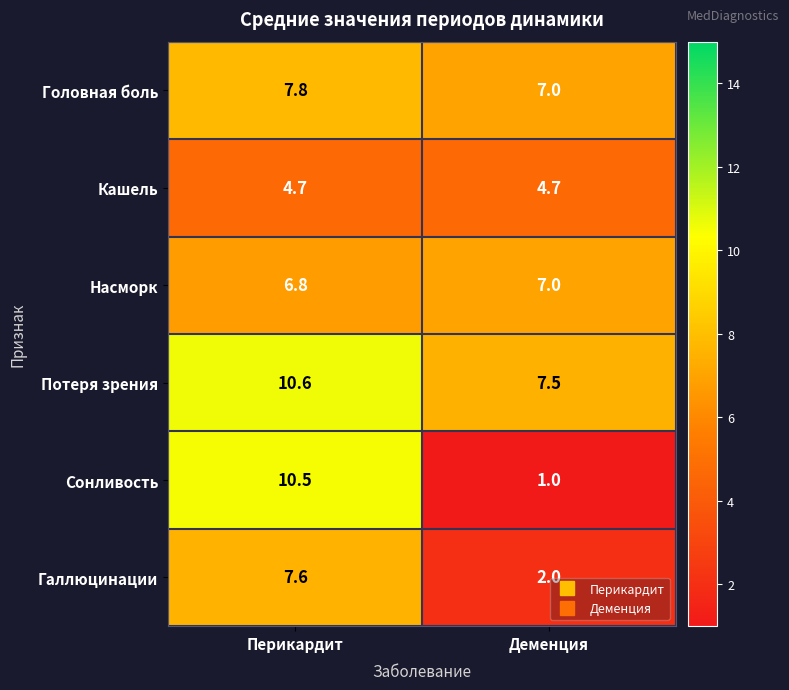

What is the average value of the Головная боль series?

7.4